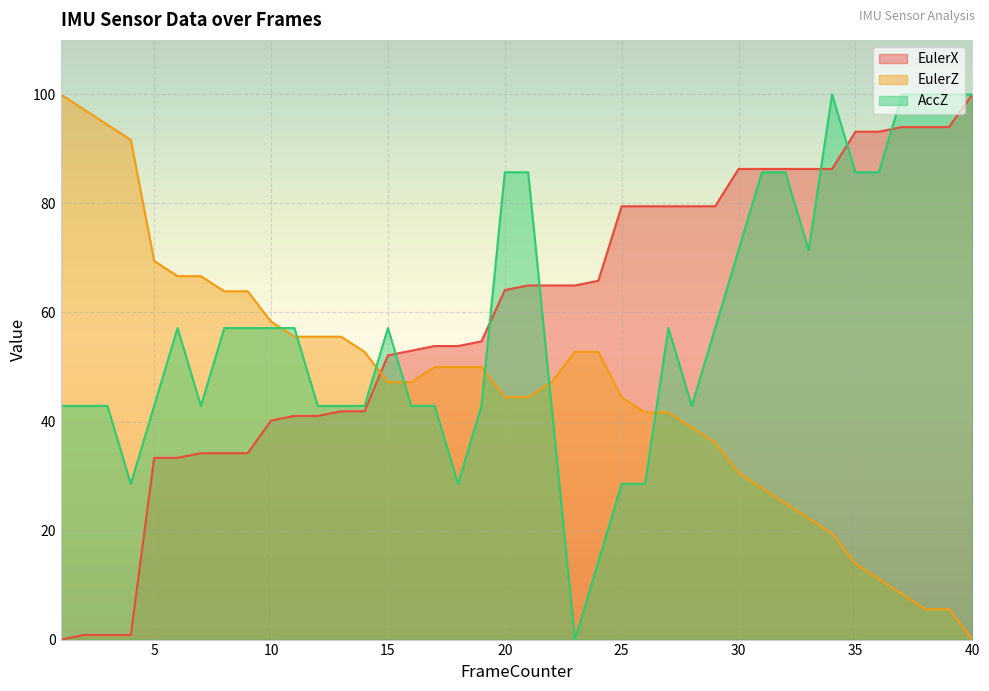

True or false: AccZ and EulerX cross at least once.

True